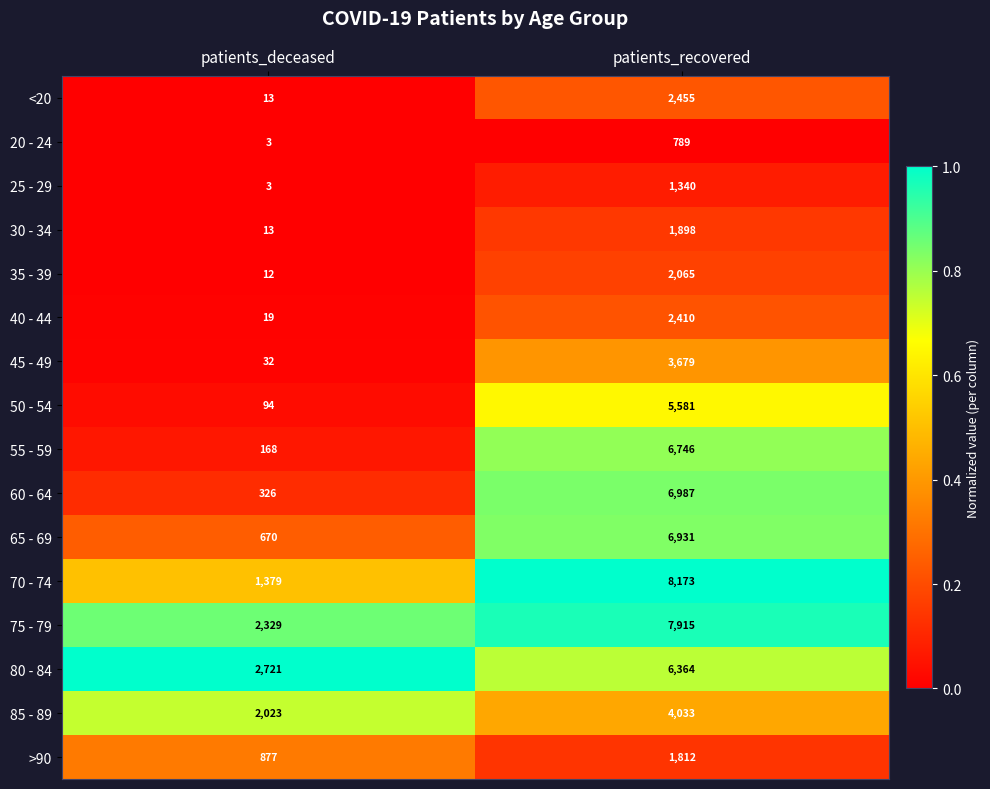

At which category does the chart reach its peak across all series?

patients_recovered